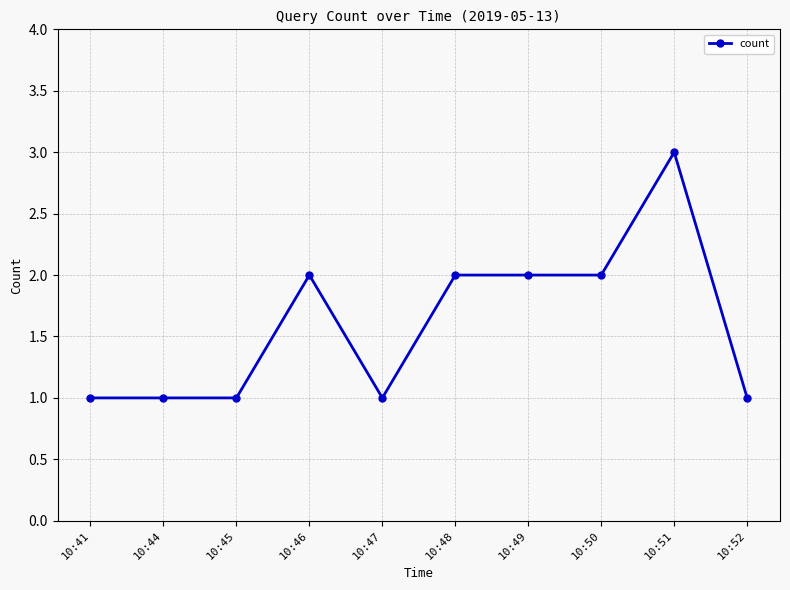

What is the value of the 8th point from the left?

2